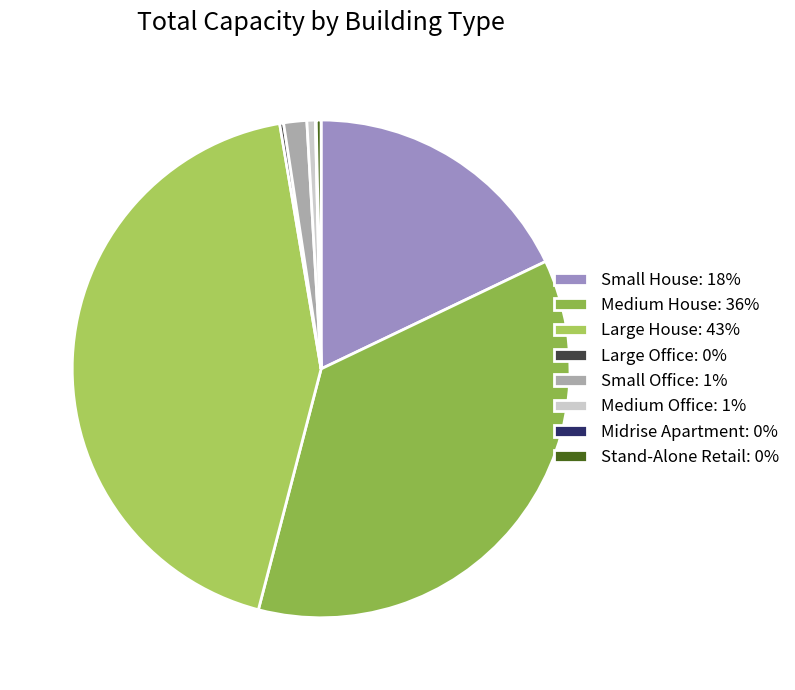

True or false: Midrise Apartment accounts for 0% of the total.

True